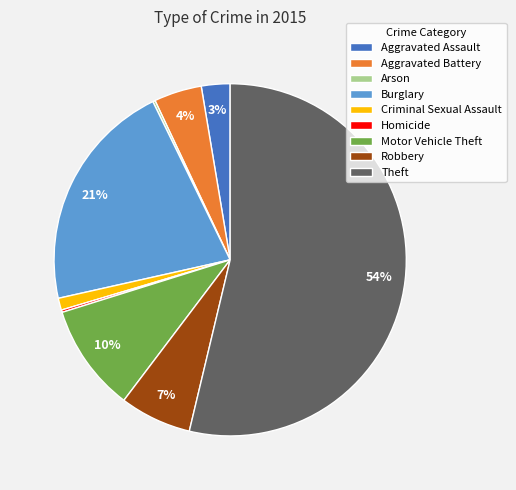

Is the sum of Criminal Sexual Assault and Robbery greater than half?

No